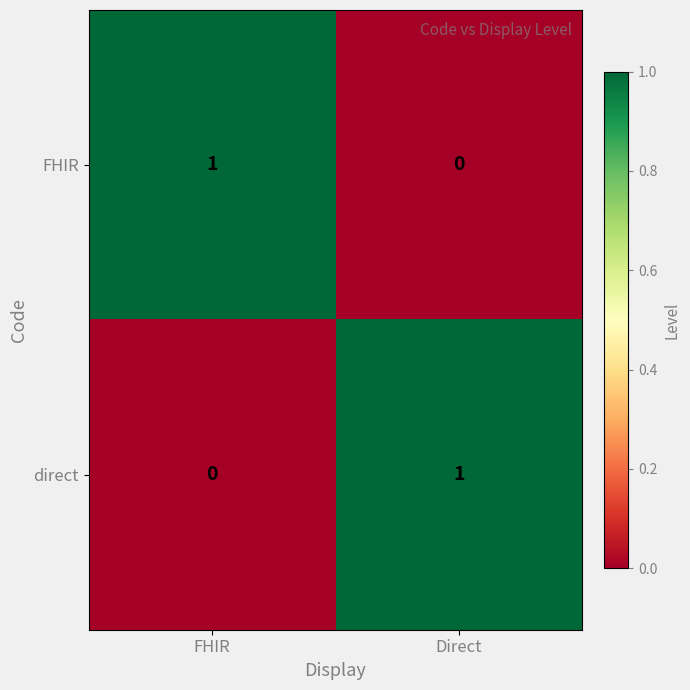

True or false: direct has a value of 1 at Direct.

True